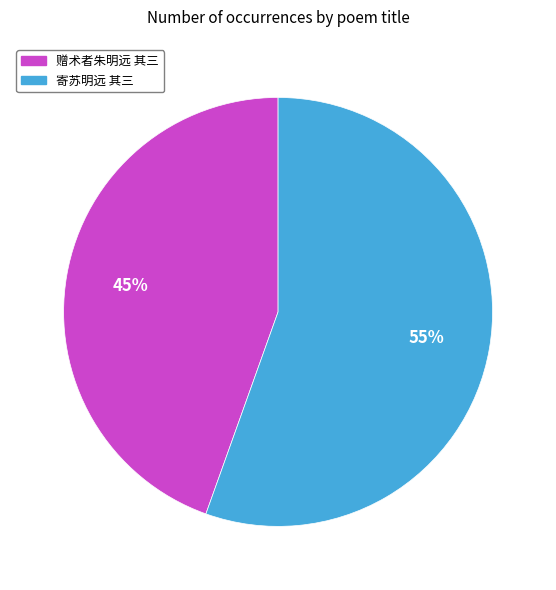

To the nearest percent, what is the combined percentage of 赠术者朱明远 其三 and 寄苏明远 其三?

100%